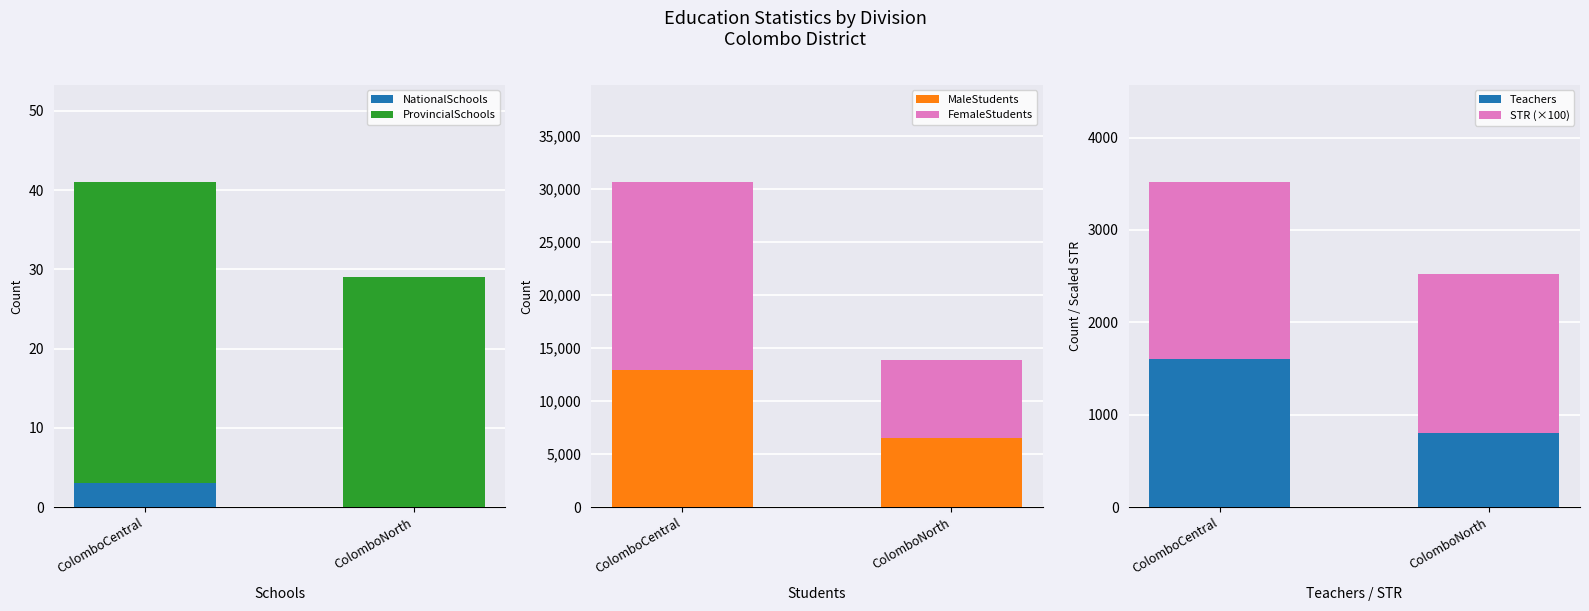

Between ColomboCentral and ColomboNorth, which series saw the biggest shift?

FemaleStudents